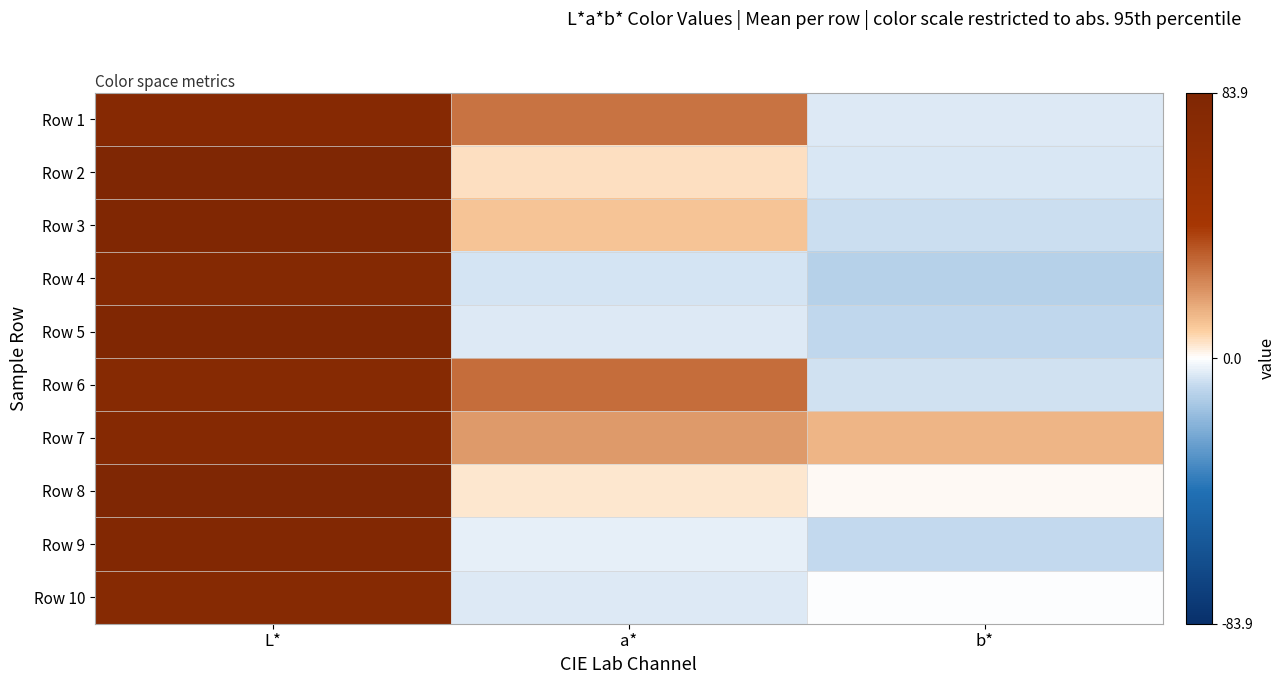

Between L* and b*, which is larger?

L*